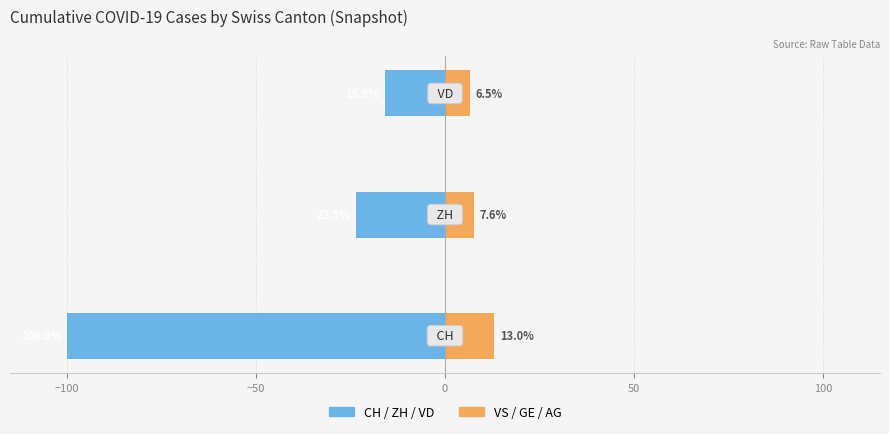

Reading left to right, list all the values displayed in this chart.

Left Group (CH/ZH/VD): −150=-100.0	−100=-23.5	−50=-15.9
Right Group (VS/GE/AG): −150=13.0	−100=7.6	−50=6.5